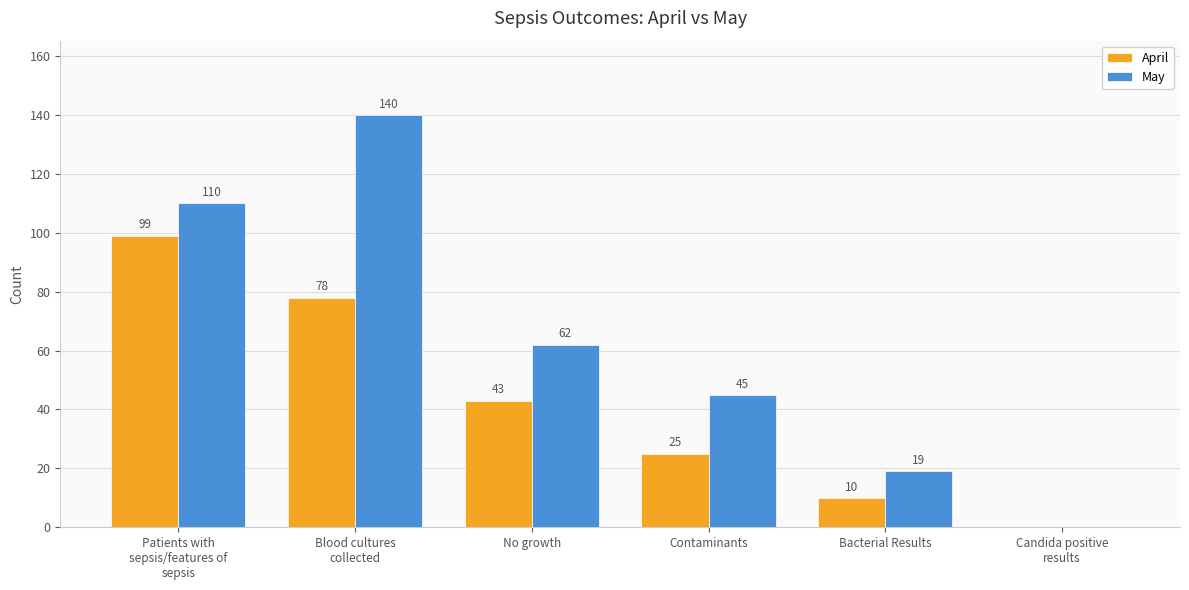

Reading left to right, what are all the values shown in this chart?

April: Patients with
sepsis/features of
sepsis=99	Blood cultures
collected=78	No growth=43	Contaminants=25	Bacterial Results=10	Candida positive
results=0
May: Patients with
sepsis/features of
sepsis=110	Blood cultures
collected=140	No growth=62	Contaminants=45	Bacterial Results=19	Candida positive
results=0